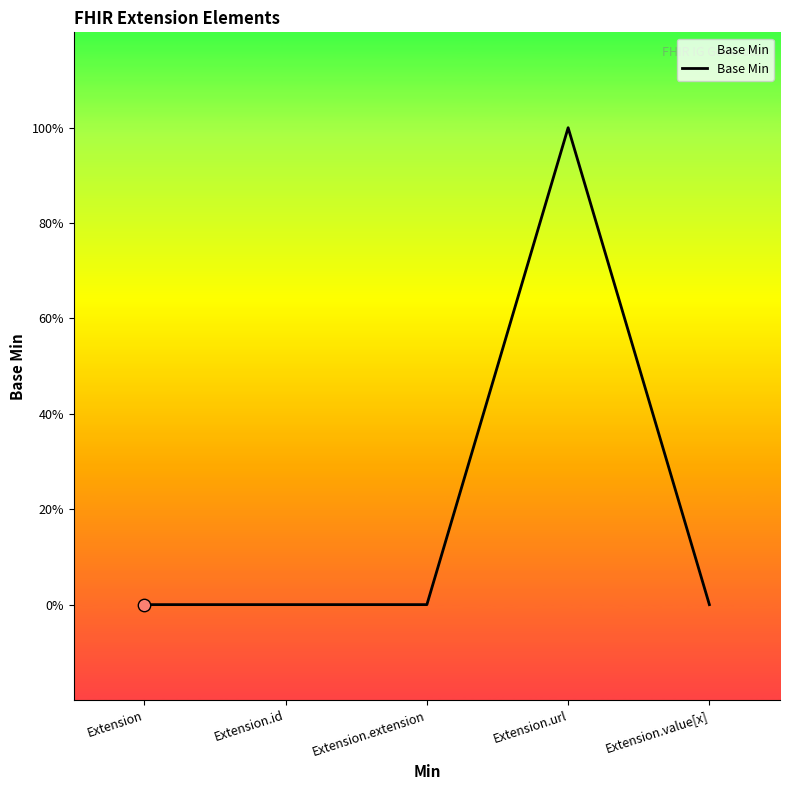

Between Extension and Extension.url, which is larger?

Extension.url